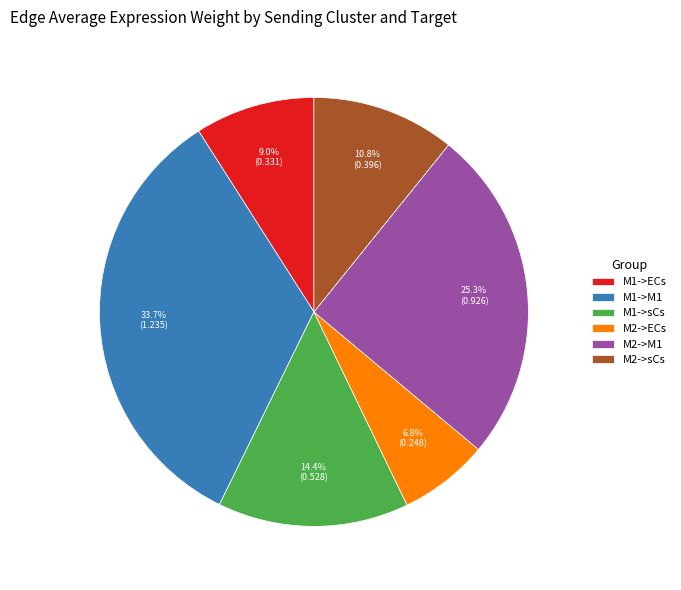

How many slices are in this pie chart?

6